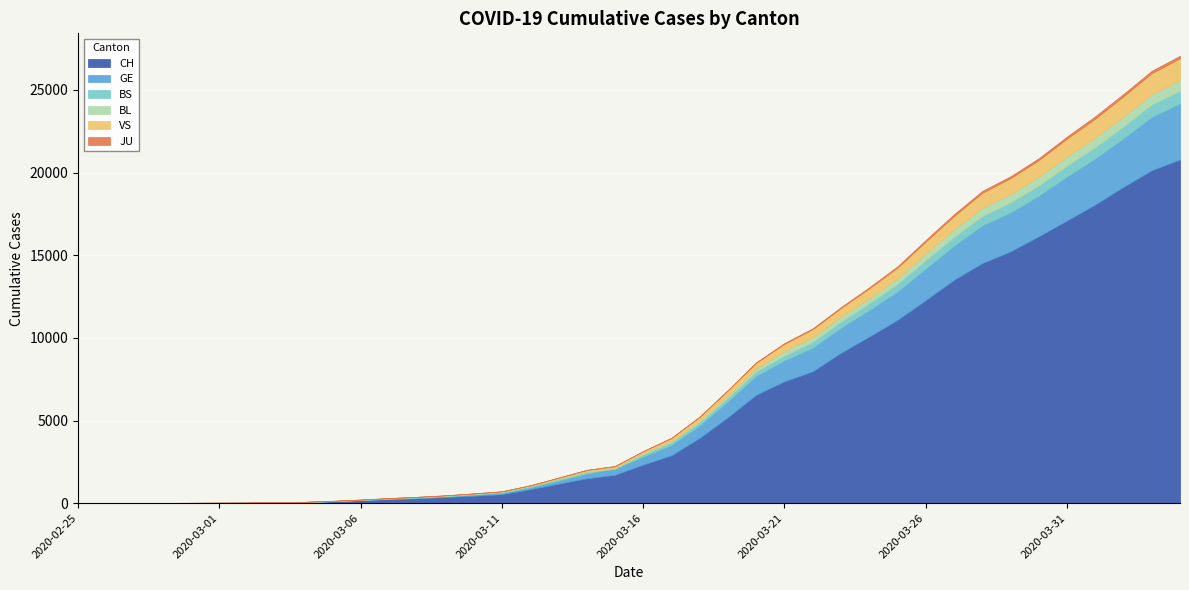

Where is the first local minimum for VS?

2020-03-01